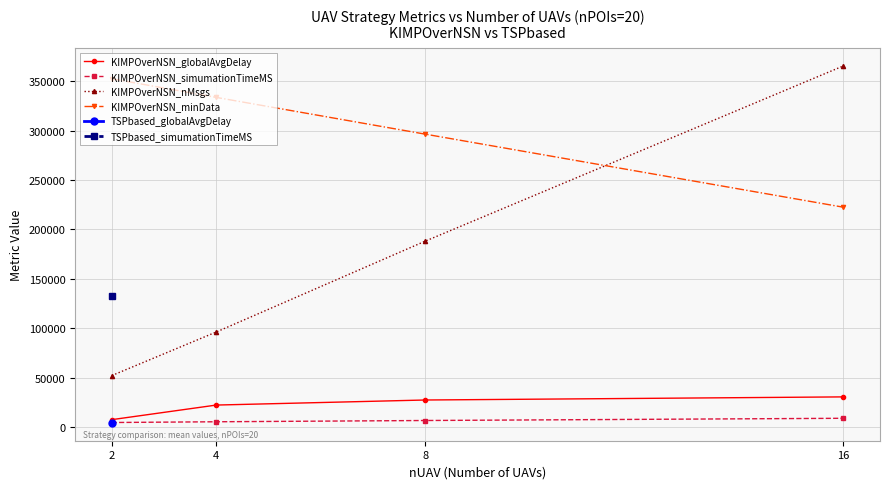

What is the difference between the KIMPOverNSN_simumationTimeMS values at 2 and 16?

4276.6